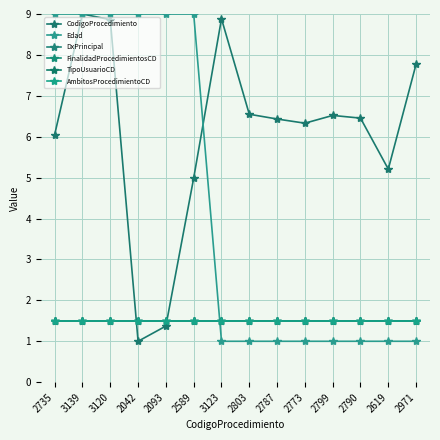

How many lines are shown in the chart?

6